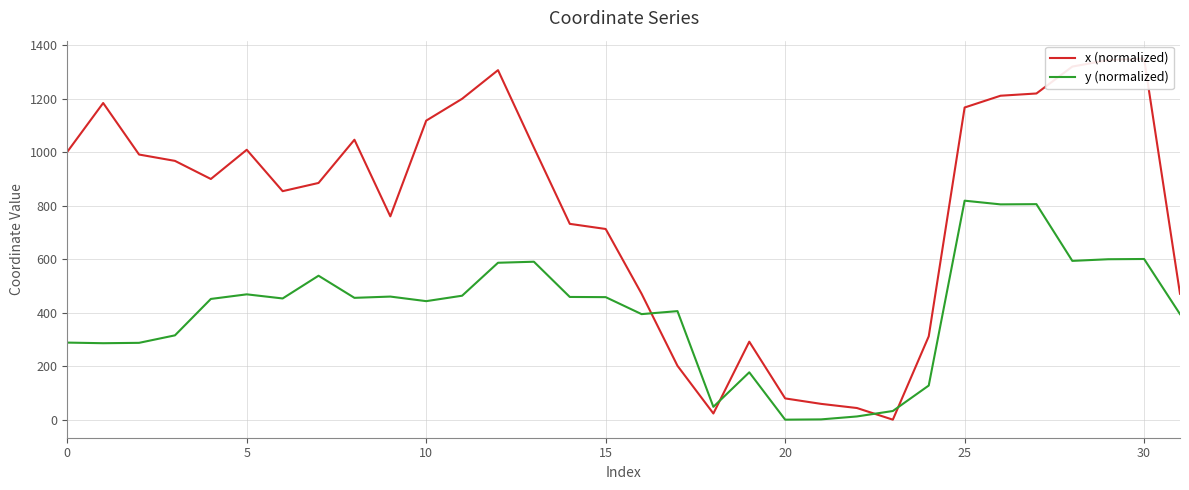

Rank the series by their average value, from lowest to highest.

y (normalized), x (normalized)